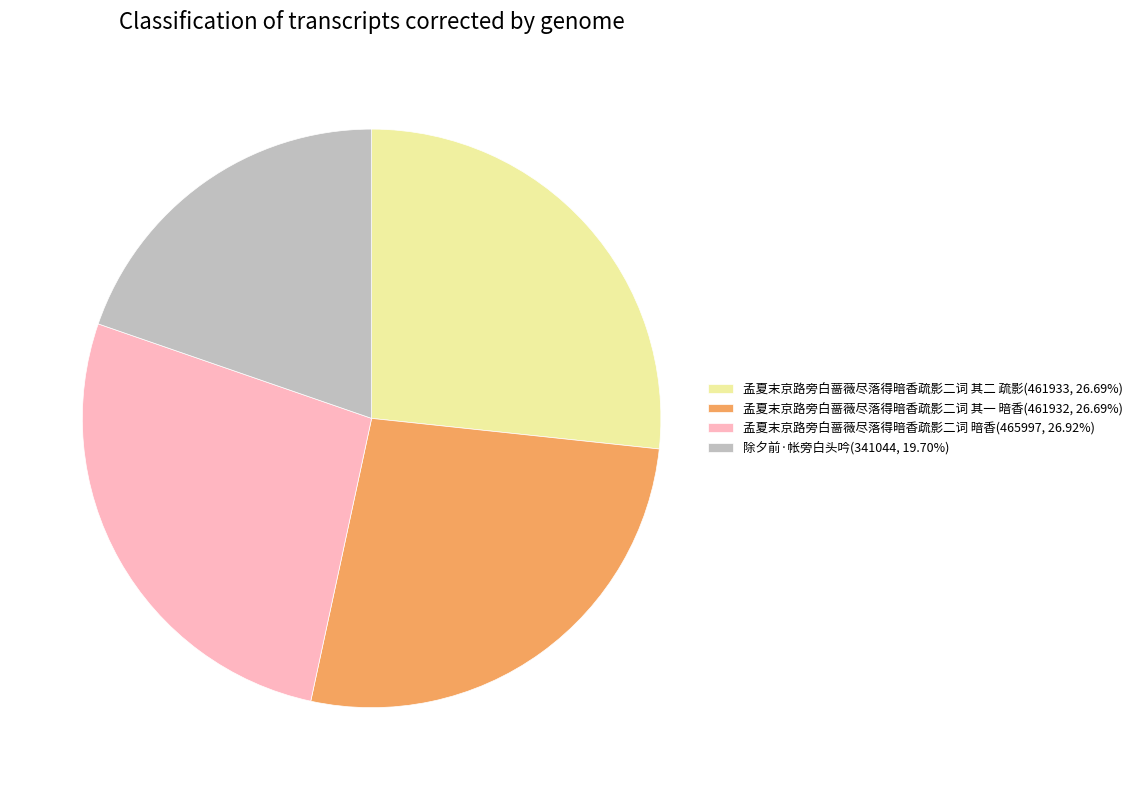

Count the number of slices in the pie.

4